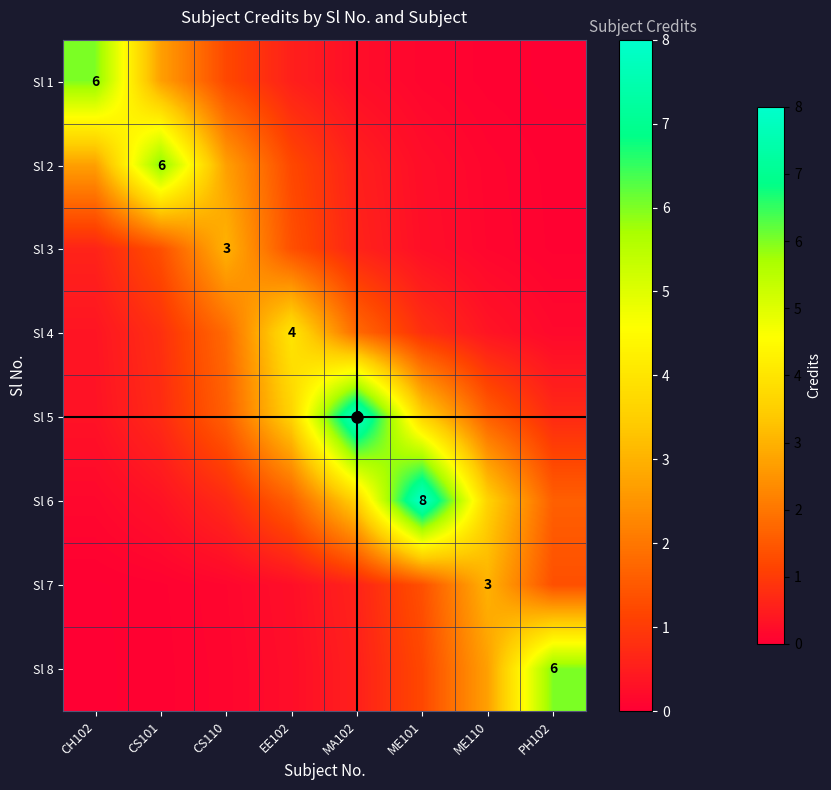

Which series has the largest range (max minus min)?

Sl 6